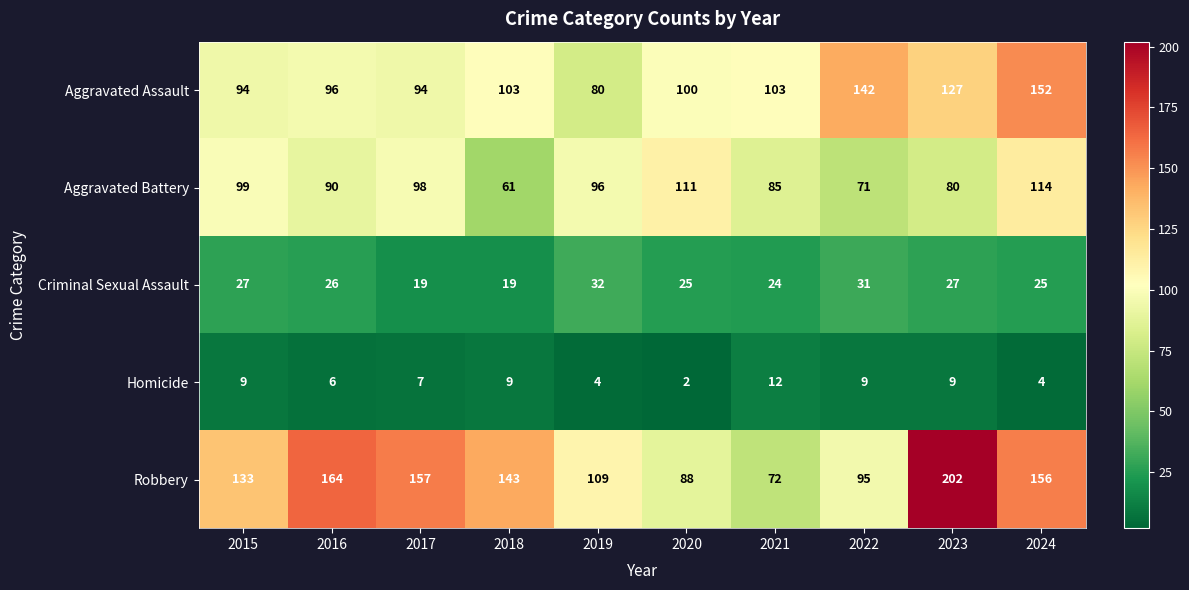

What is the maximum value shown in the chart?

202